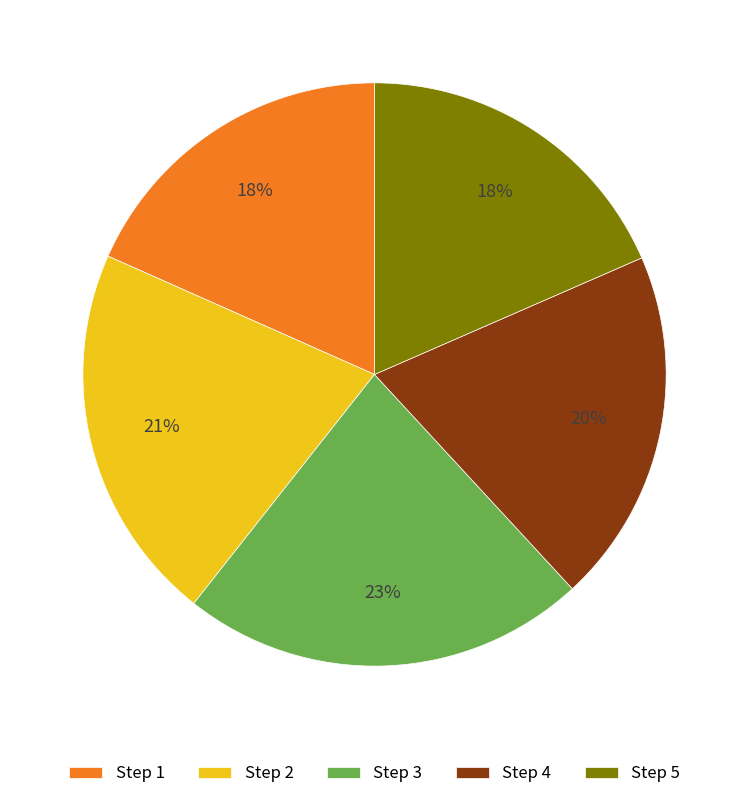

How many segments does this pie chart have?

5